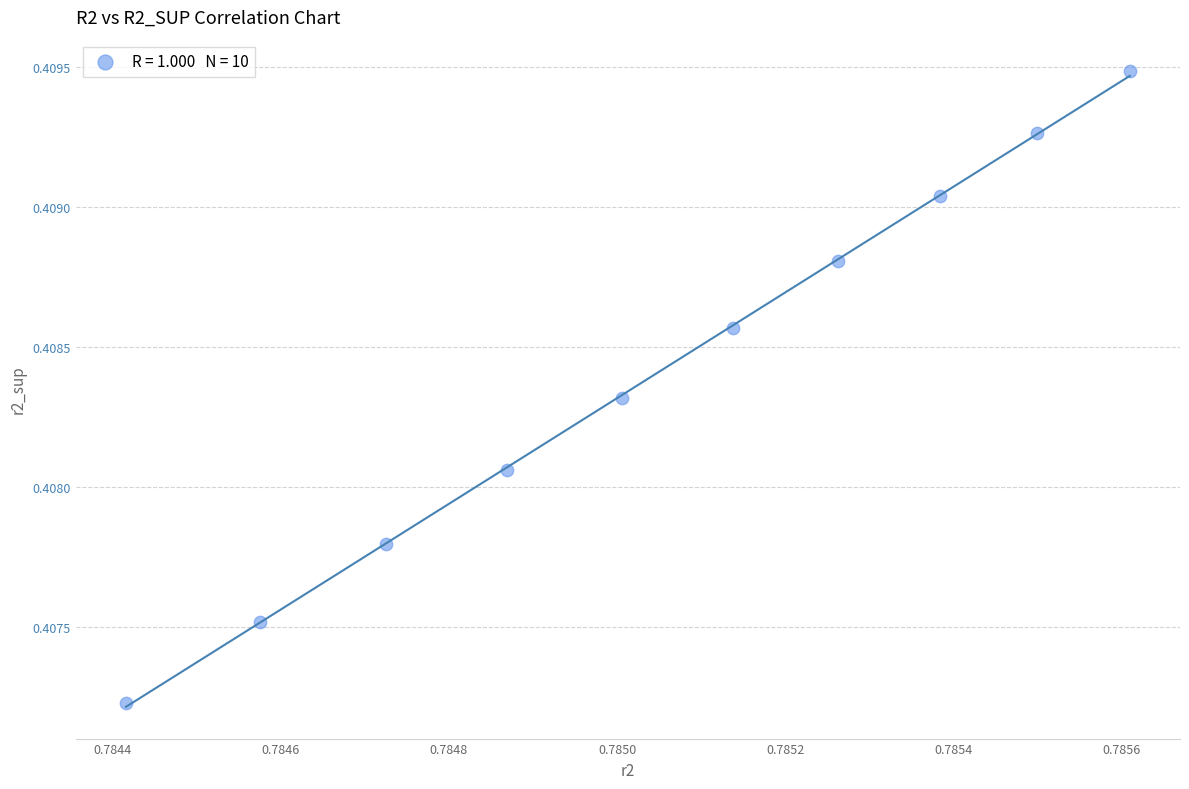

What is the average X value?

0.8